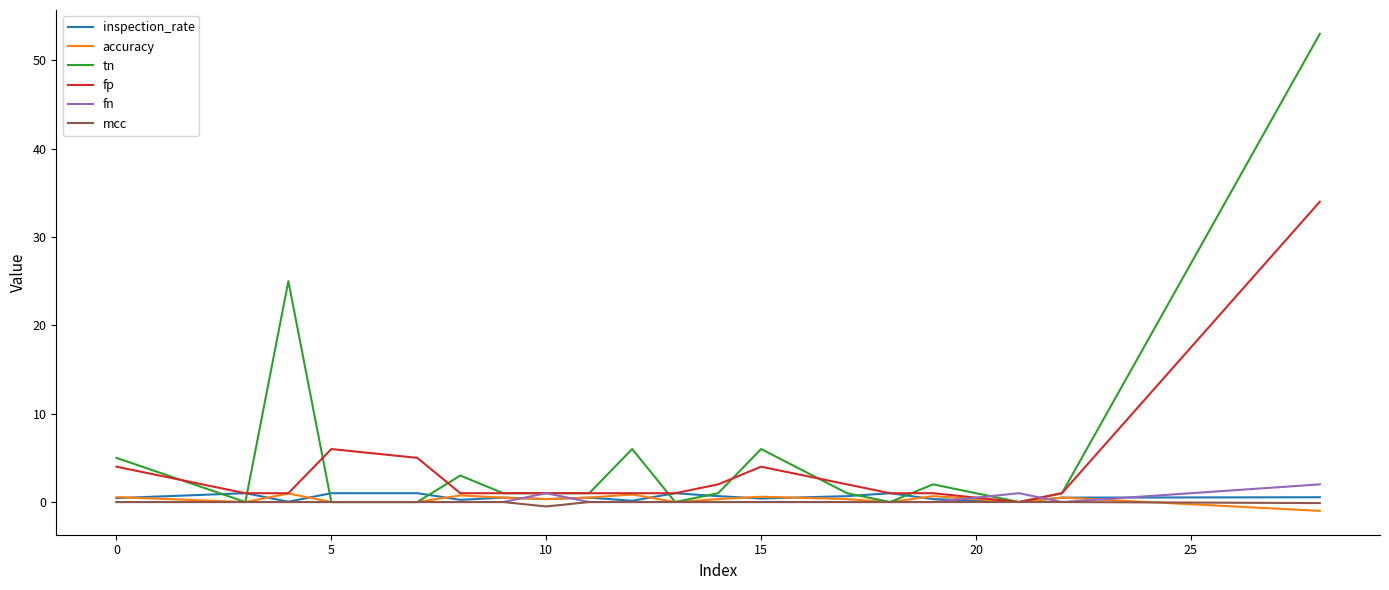

Which series has the largest range (max minus min)?

tn